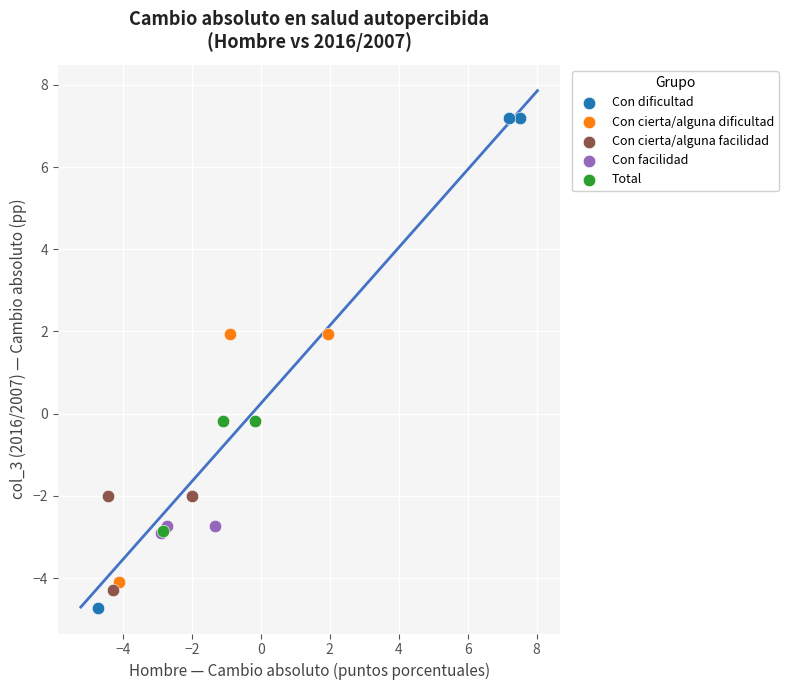

Which series contains the lowest Y value?

Con dificultad